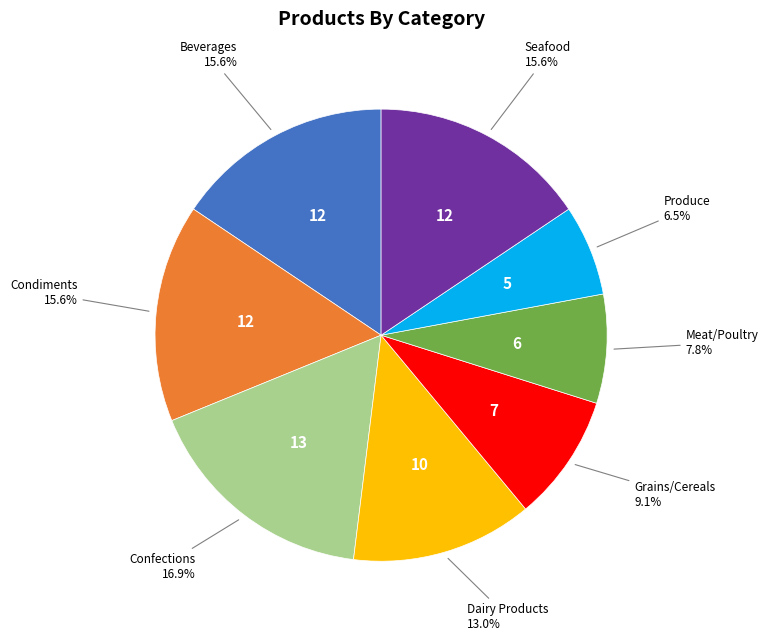

Is there a majority slice in this chart?

No